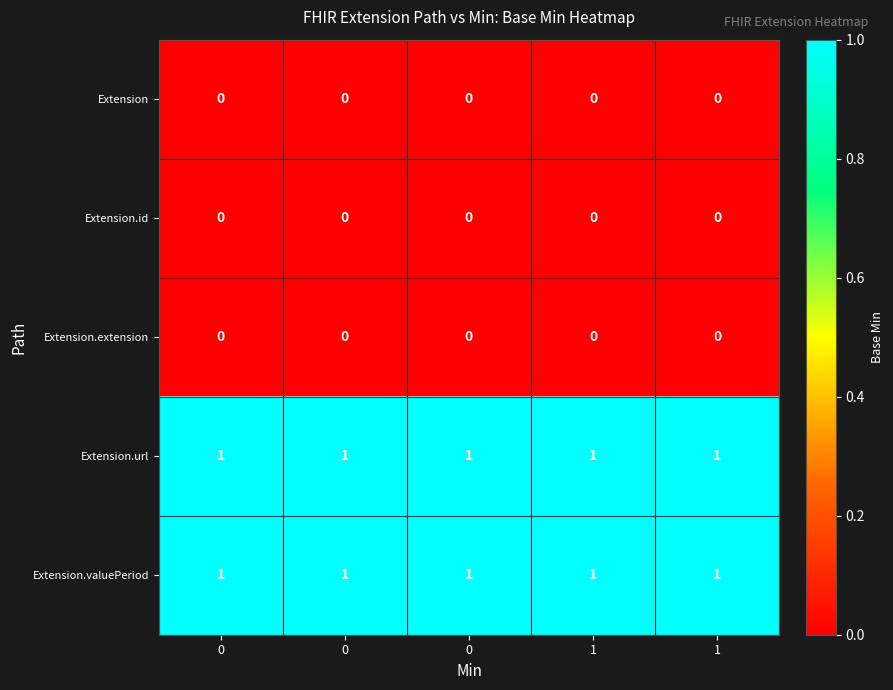

Count the number of data series in this chart.

5